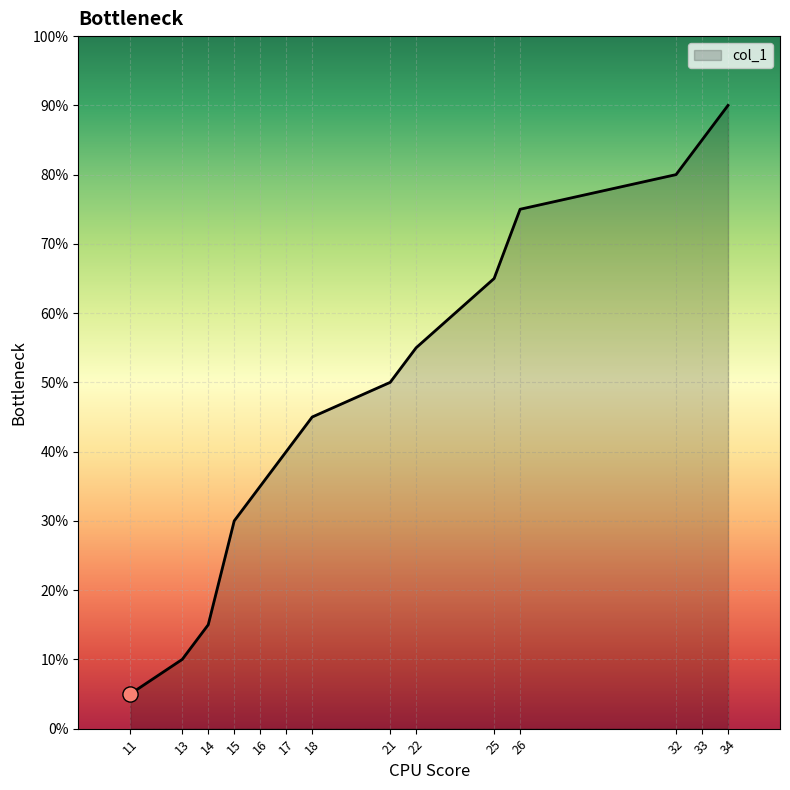

Is this an area chart (filled region under the line)?

Yes